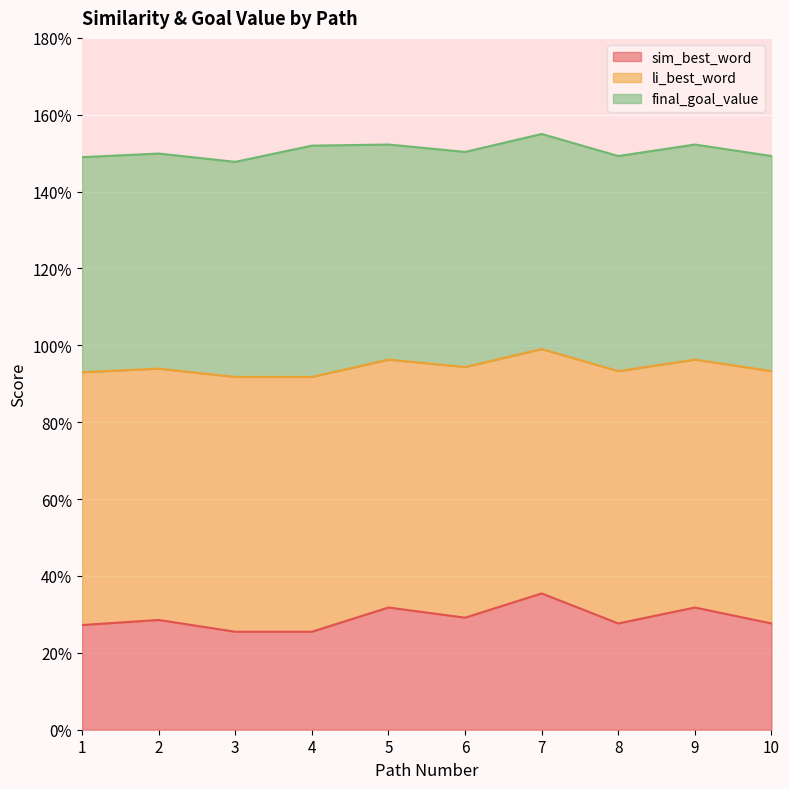

What is the smallest value displayed?

0.3